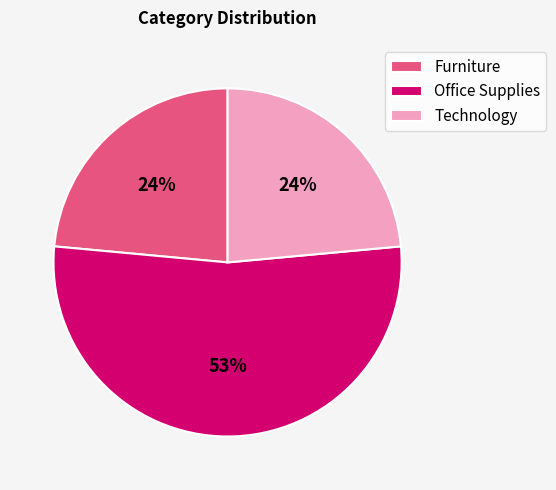

Which slice is the largest?

Office Supplies